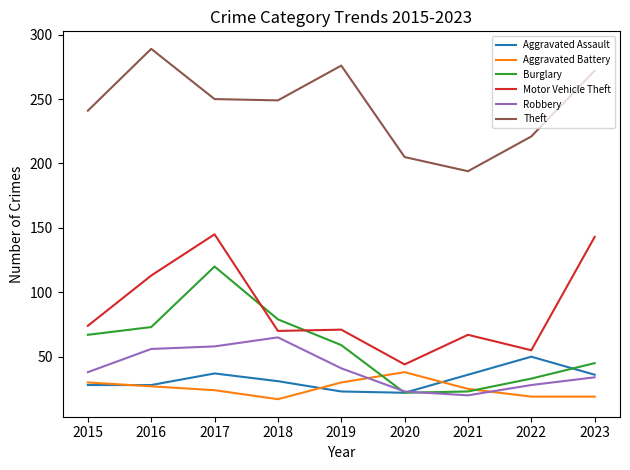

Which series changed the most between 2021 and 2022?

Theft